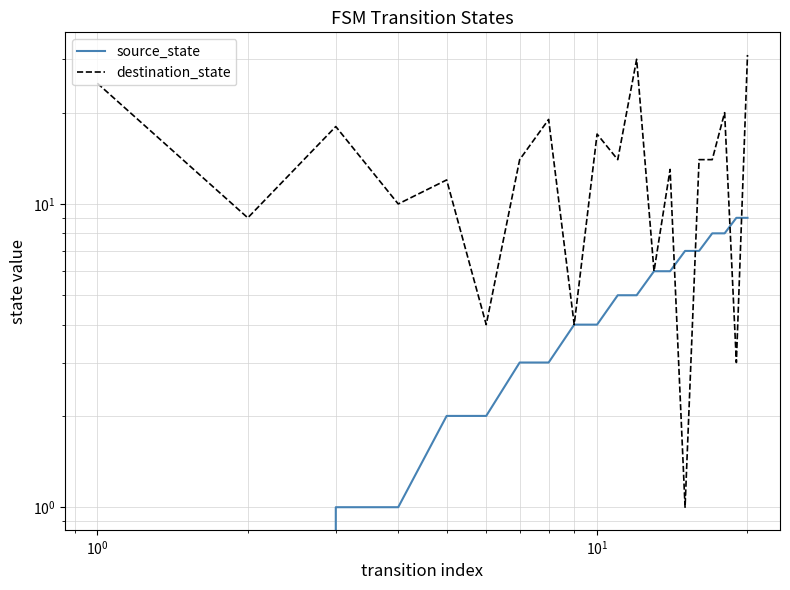

What is the value of the destination_state point at the 7th from the left?

14